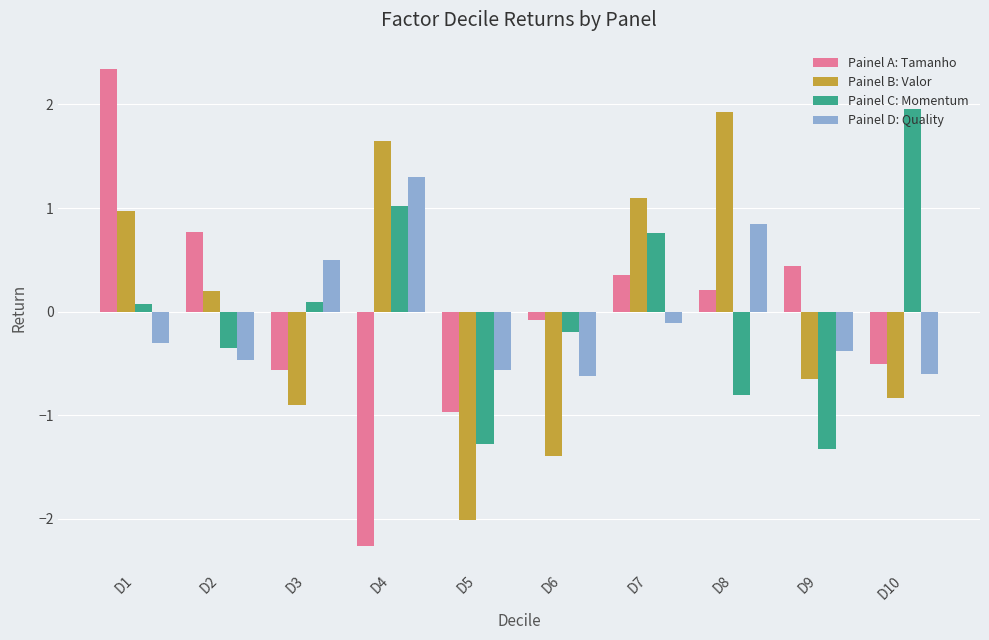

What are all the series names shown in the legend?

Painel A: Tamanho, Painel B: Valor, Painel C: Momentum, Painel D: Quality